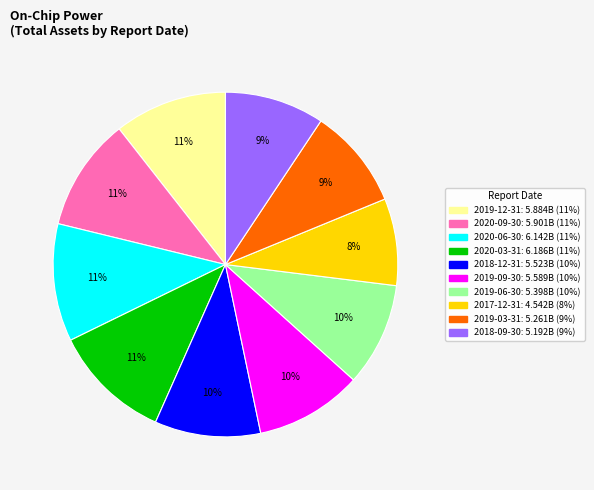

What percentage is the 2018-12-31 slice, to the nearest percent?

10%